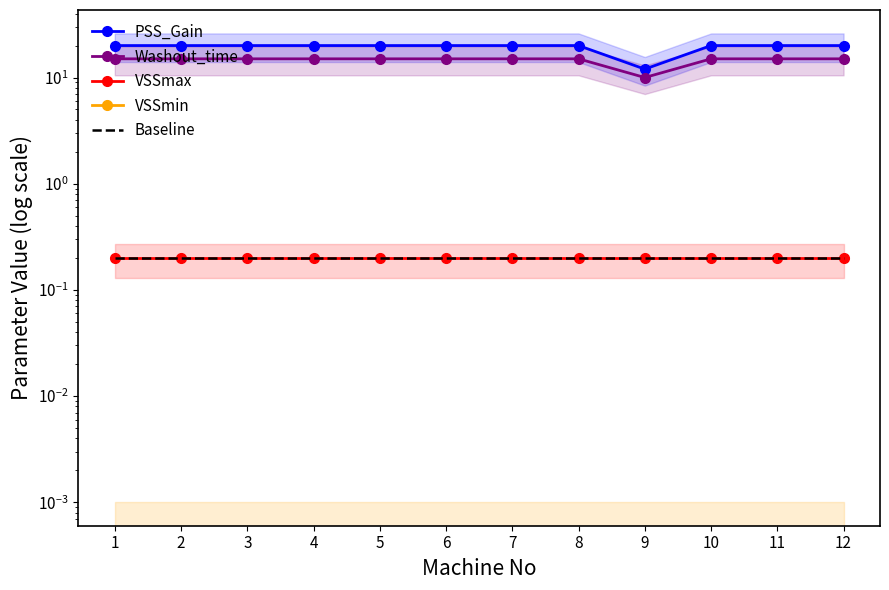

At how many categories does at least one series exceed 8?

12